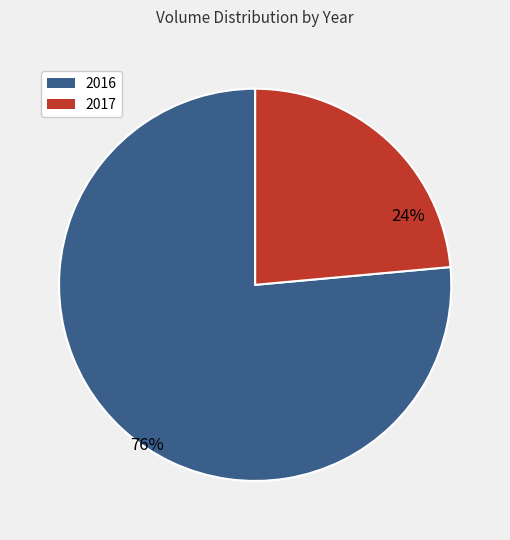

Is it true that 2016 is 90% of the pie?

False